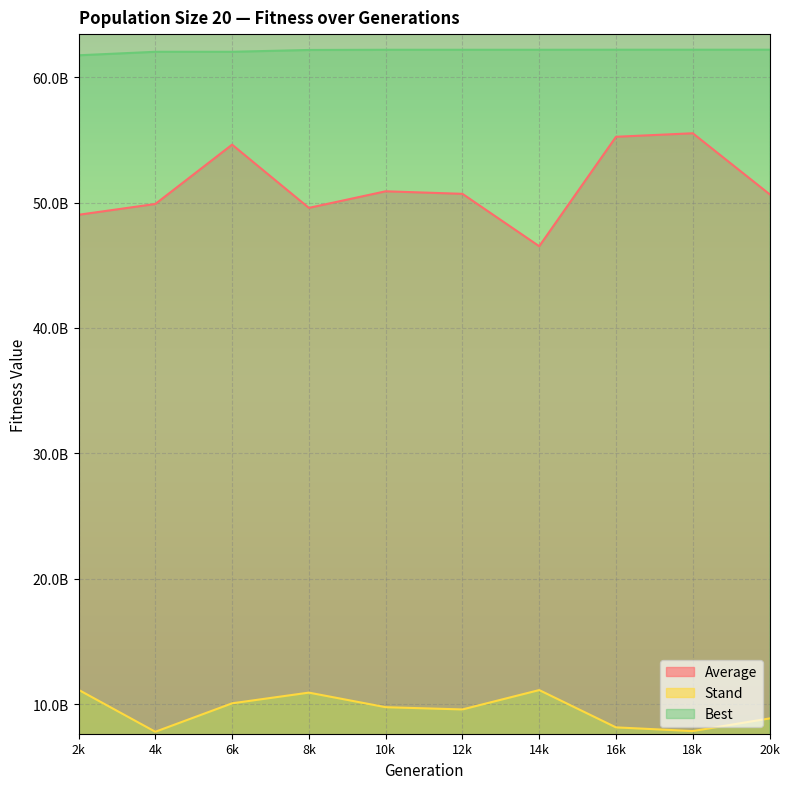

The Best series shows 62.0 at 4k. True or false?

True